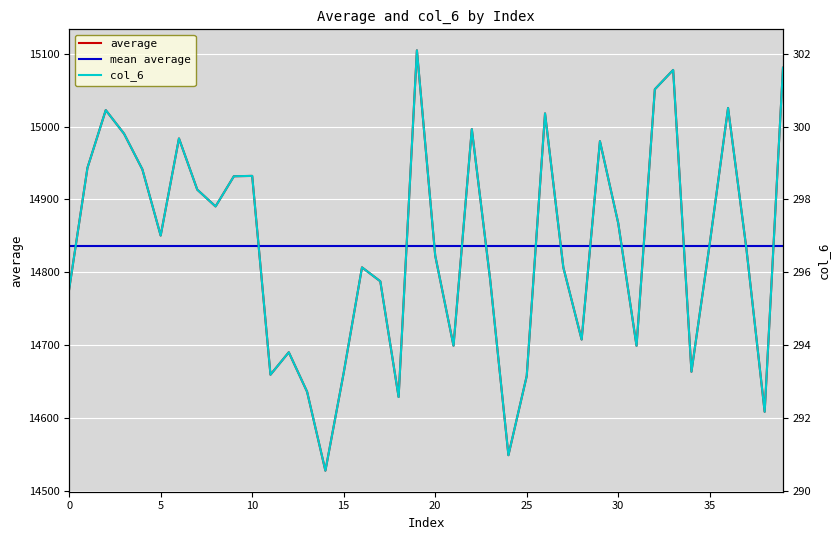

True or false: col_6 and average cross at least once.

False